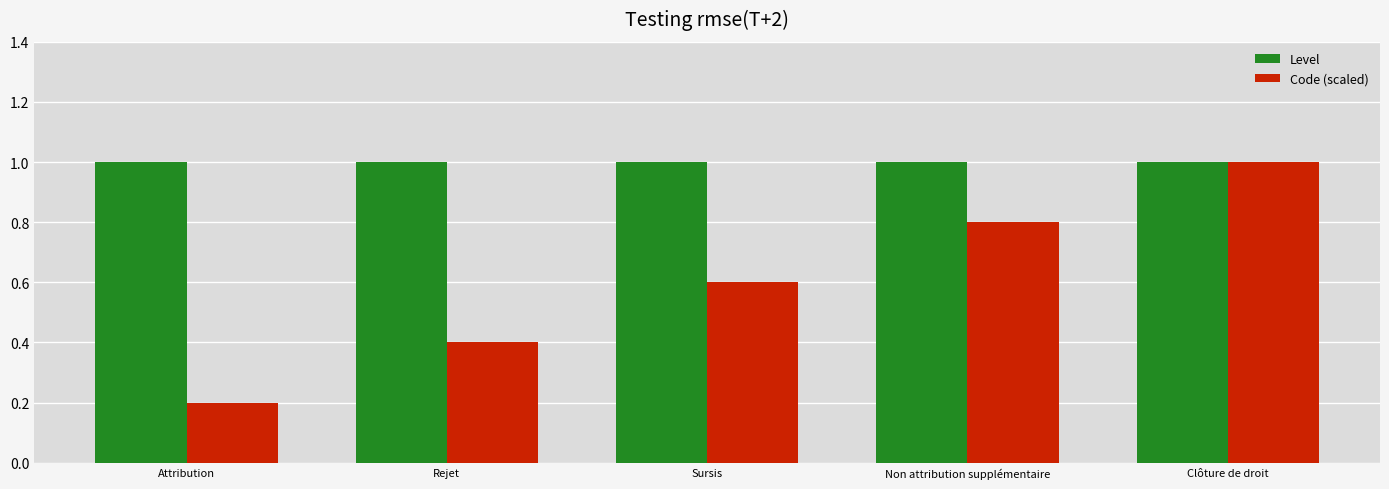

Are the bars horizontal?

No